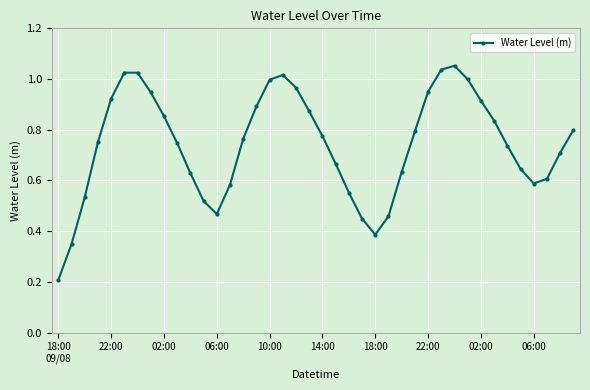

What is the sum of all values?

29.7